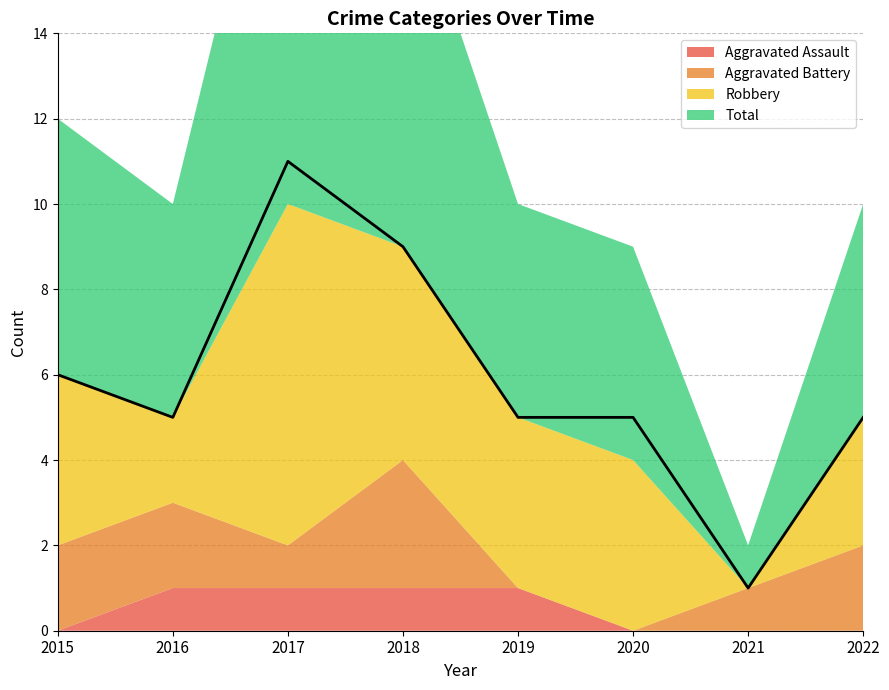

The Robbery series shows 2 at 2015. True or false?

False